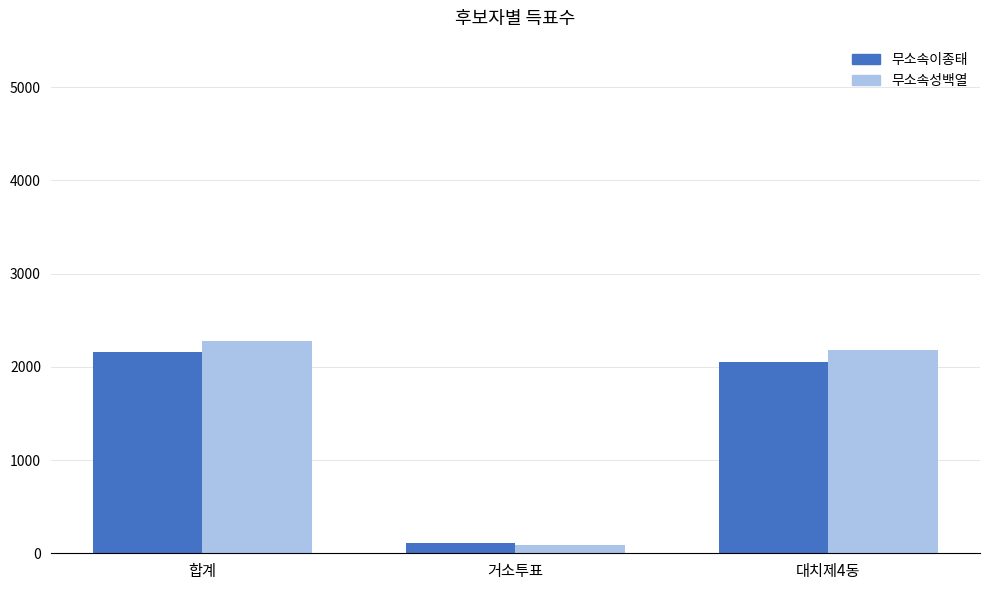

List the labels in order of 무소속이종태 value, smallest first.

거소투표, 대치제4동, 합계